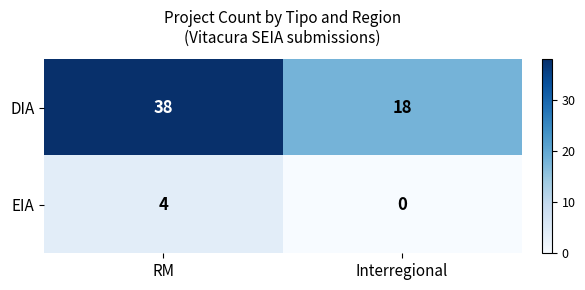

The EIA series shows -3 at Interregional. True or false?

False